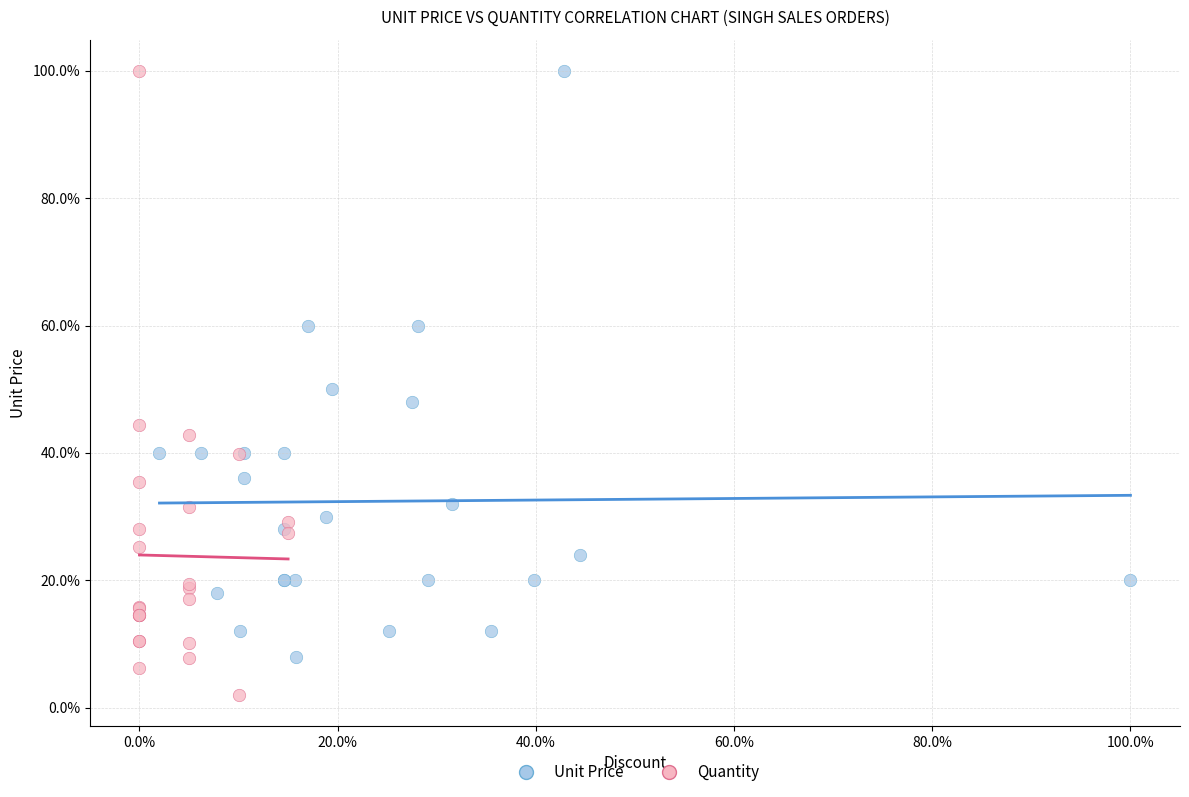

What are all the series names shown in the legend?

Unit Price, Quantity